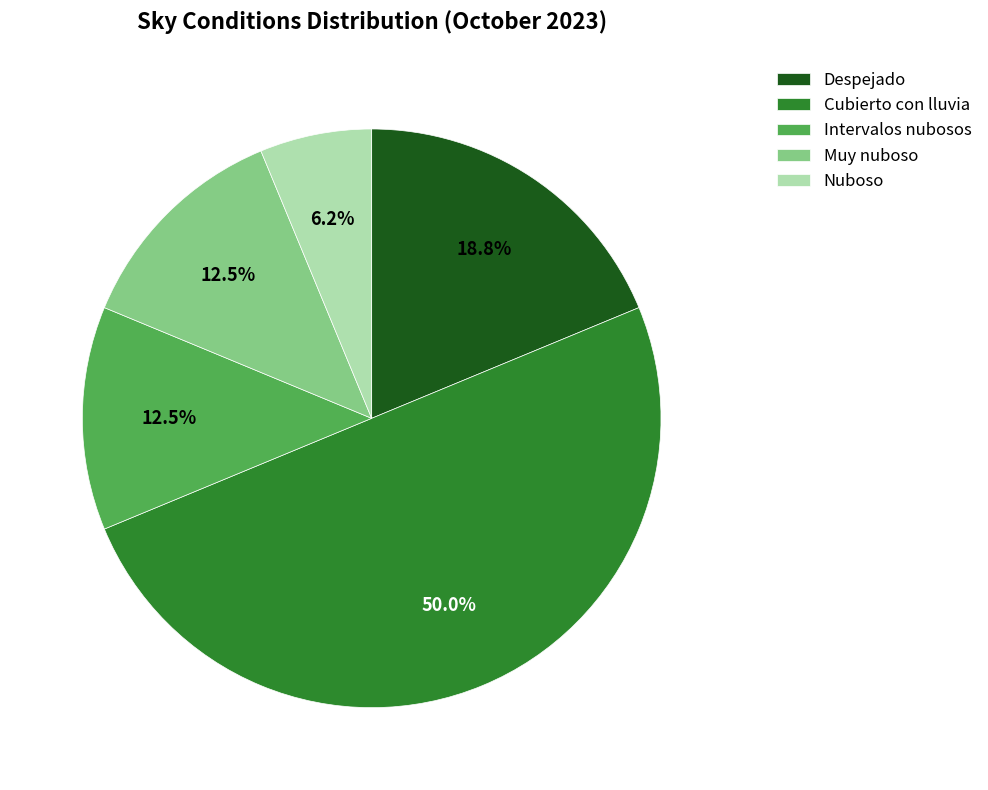

Which category has the biggest portion of the pie?

Cubierto con lluvia